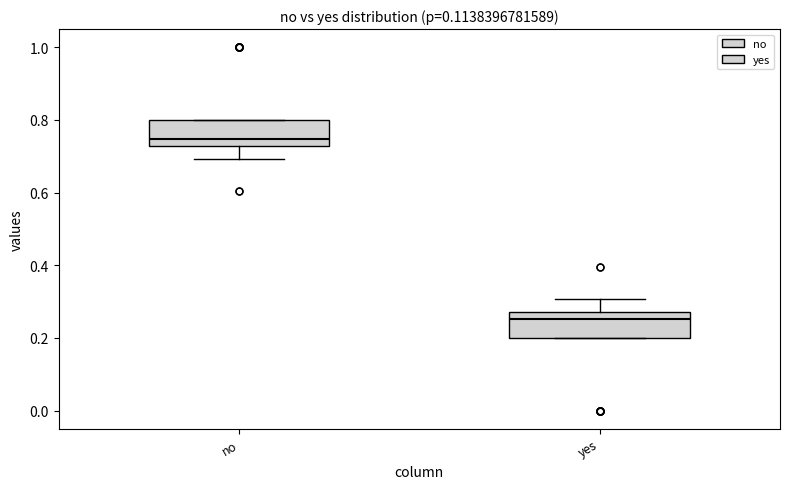

Reading left to right, read every box against the y-axis: the position of its median line, the range the box covers, and the ends of its whiskers. The values are not printed on the chart, so give them approximately, as read against the axis.

no: median 0.74, box 0.72 to 0.80, whiskers 0.70 to 0.80
yes: median 0.26, box 0.20 to 0.28, whiskers 0.20 to 0.30